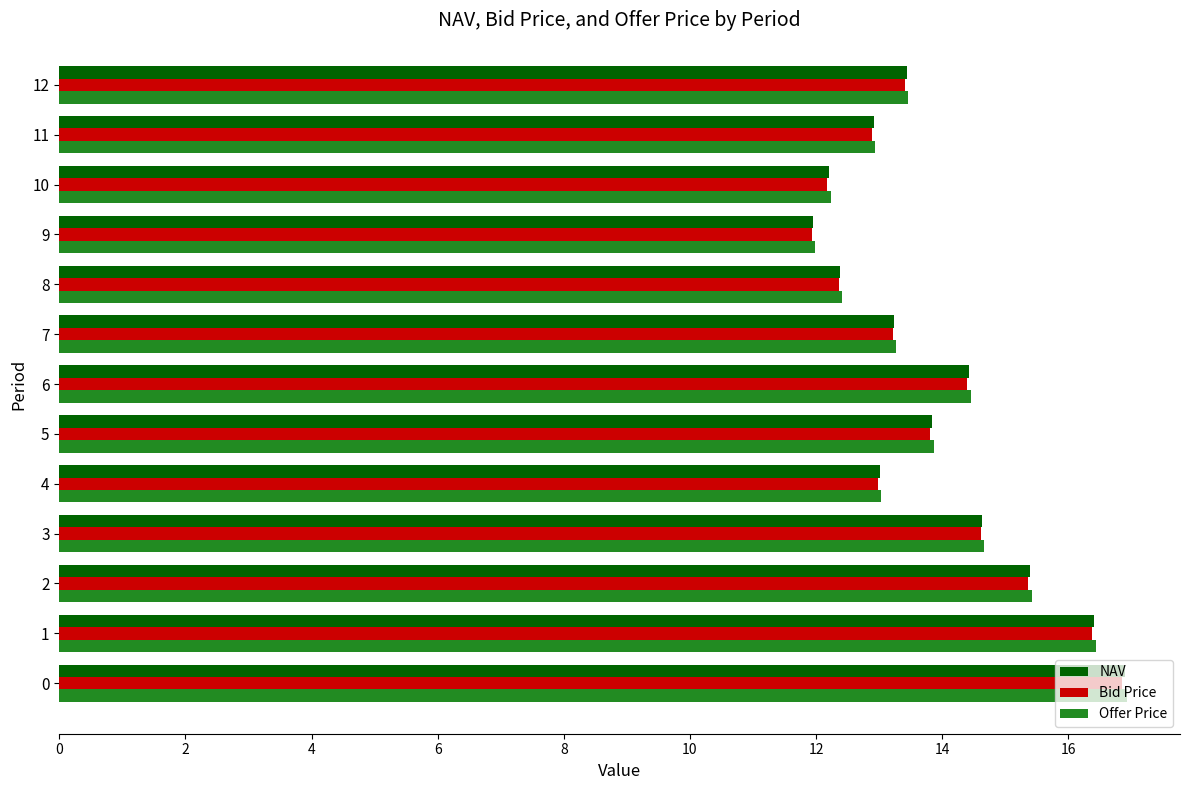

How many categories are shown in the chart?

13